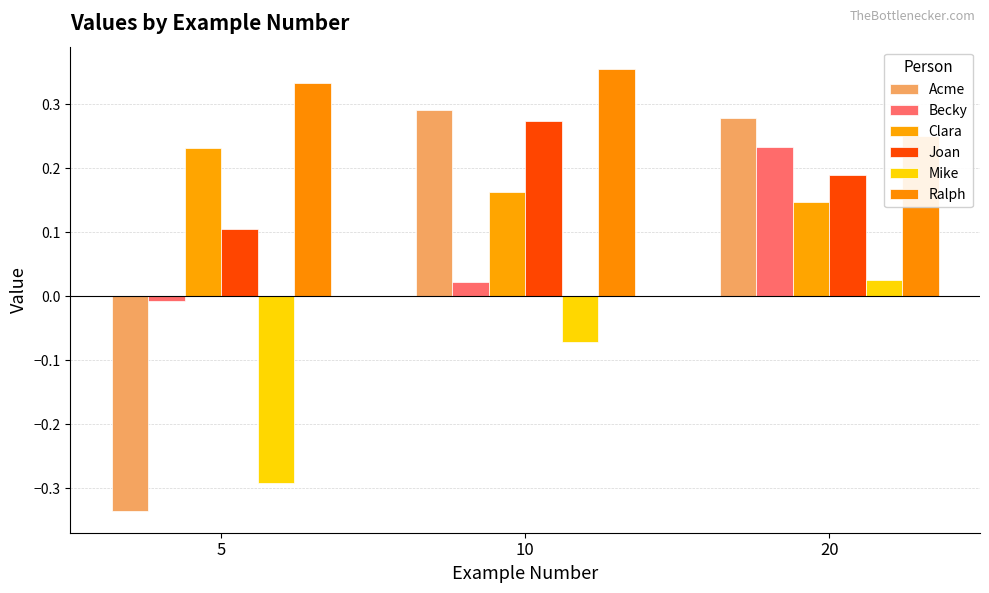

Reading left to right, what are all the values shown in this chart?

Acme: 5=-0.3	10=0.3	20=0.3
Becky: 5=-0.0	10=0.0	20=0.2
Clara: 5=0.2	10=0.2	20=0.1
Joan: 5=0.1	10=0.3	20=0.2
Mike: 5=-0.3	10=-0.1	20=0.0
Ralph: 5=0.3	10=0.4	20=0.3